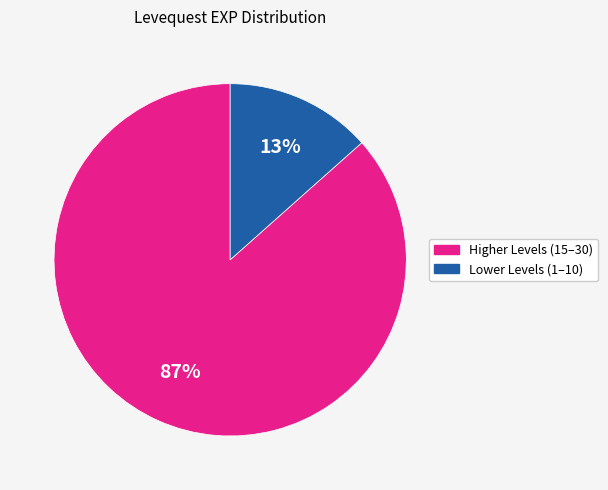

How many slices are in this pie chart?

2